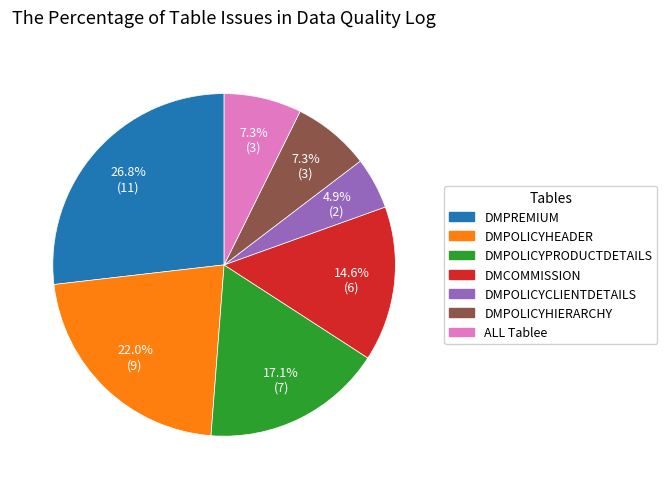

What percentage is the ALL Tablee slice, to the nearest percent?

7%